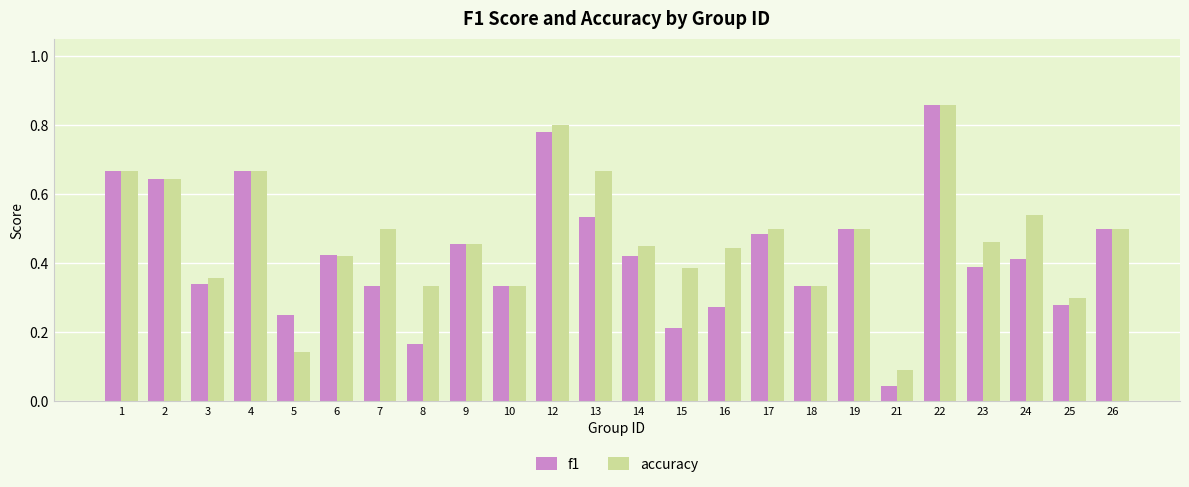

How many distinct data groups are displayed?

2